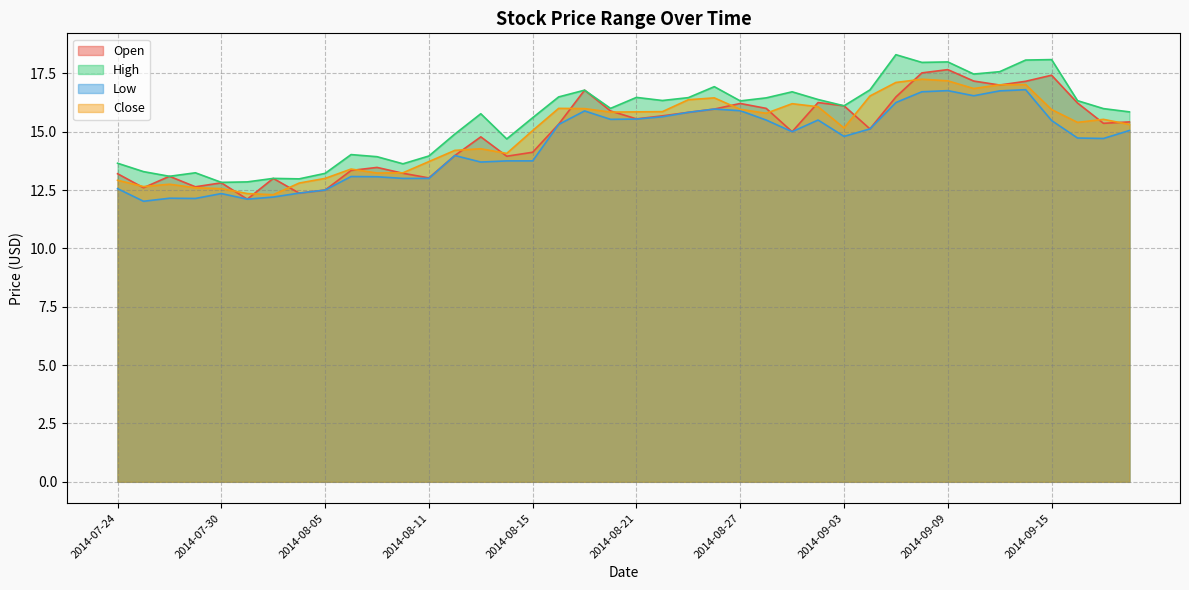

Which category has the lowest value in the High series?

2014-07-30